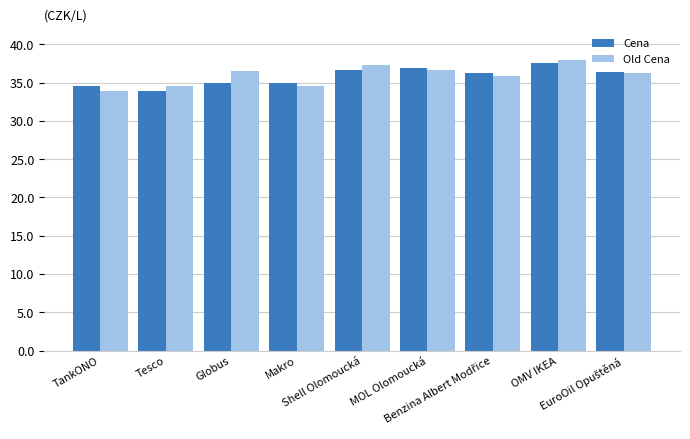

What is the value of the Cena bar at the 2nd from the left?

33.9